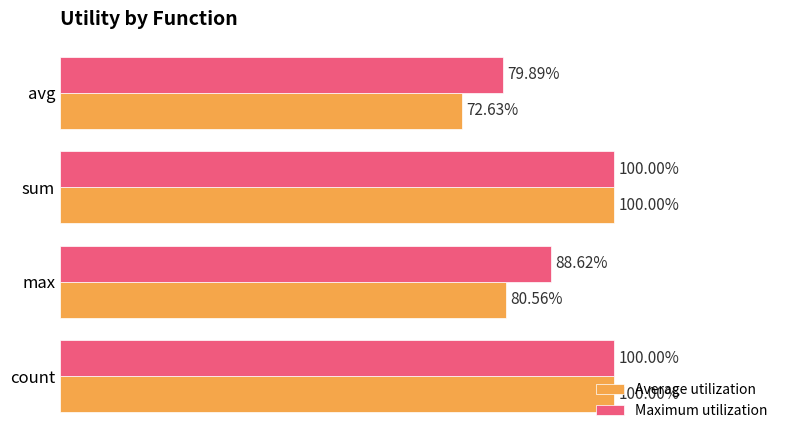

List the series in order of their overall mean, lowest first.

Average utilization, Maximum utilization